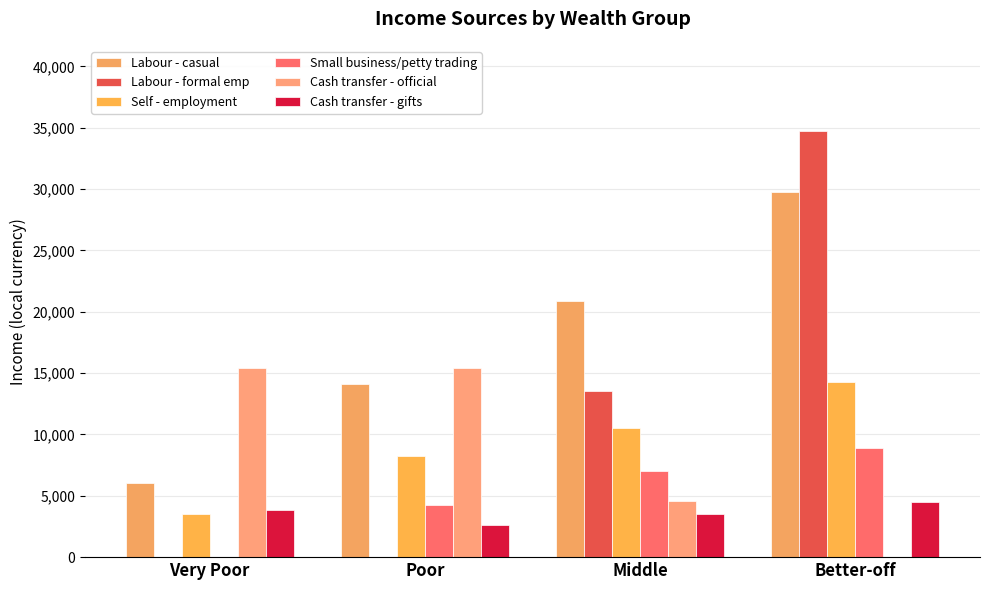

What is the total value across all series at Very Poor?

28795.8